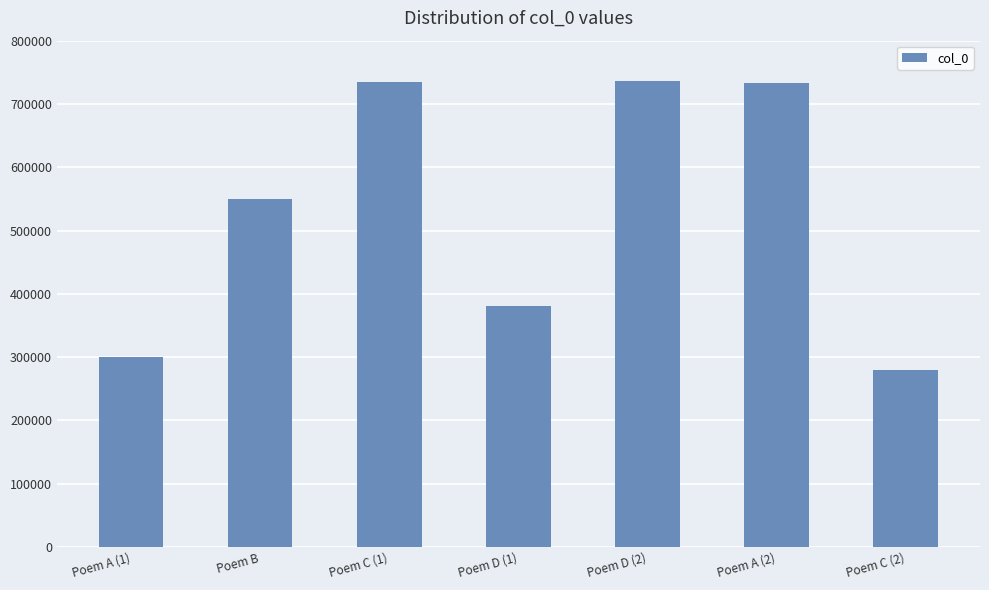

Read the value at Poem C (1), to the nearest 100.

734900